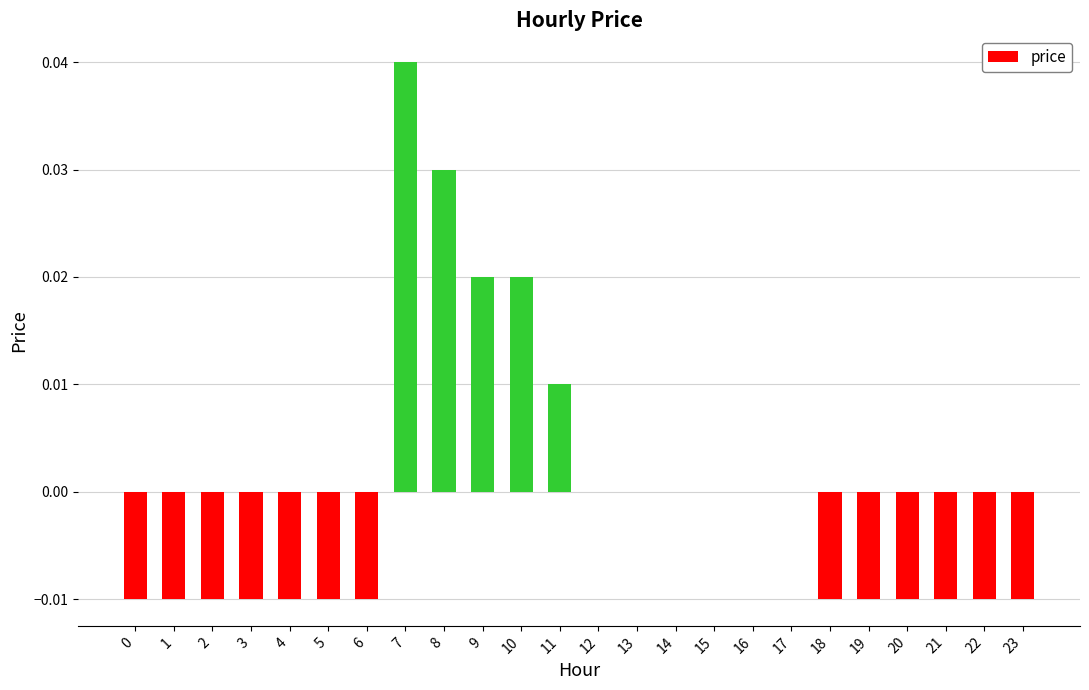

The chart shows a value of 0.0 at 15. True or false?

True